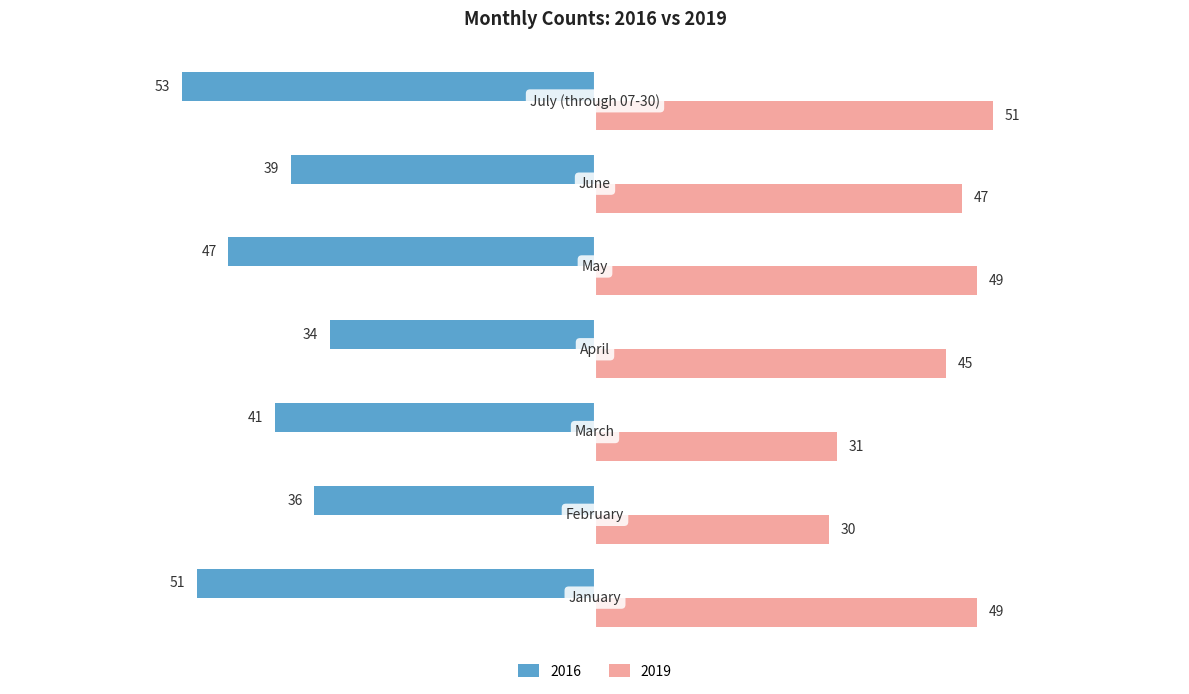

Which series has the widest spread of values?

2019